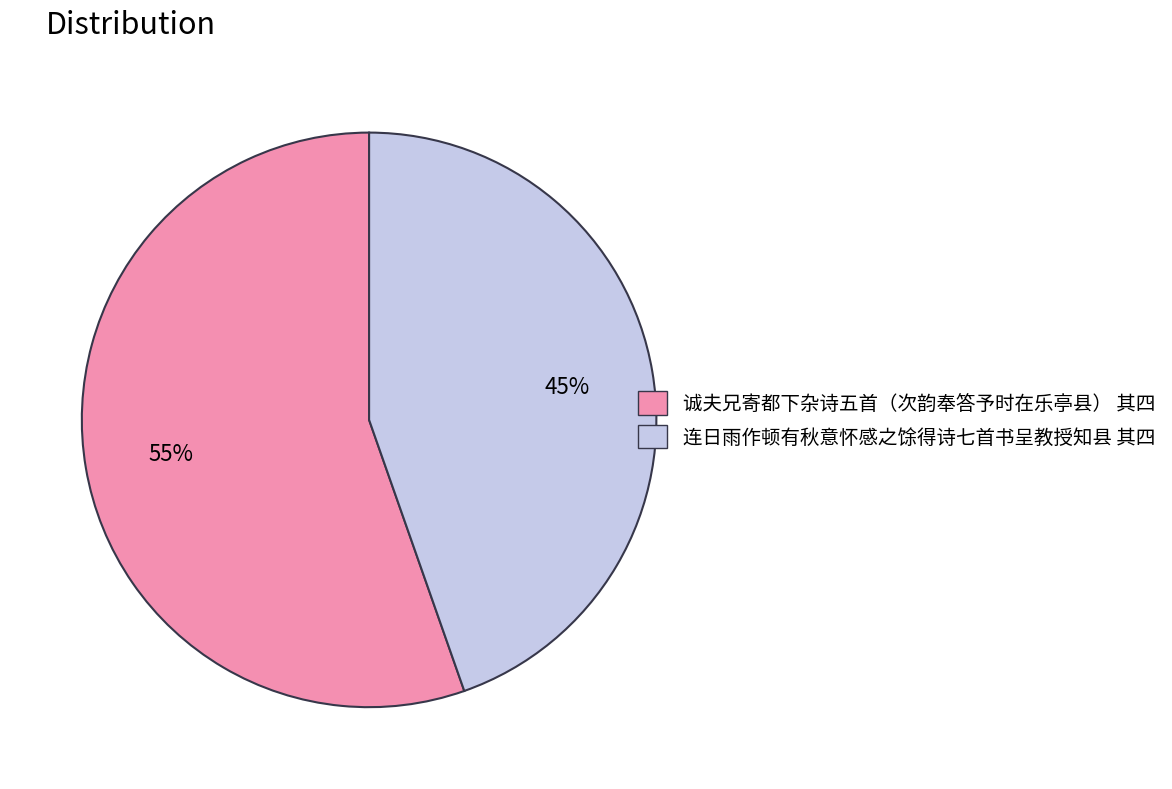

To the nearest percent, what is the average slice percentage?

50%